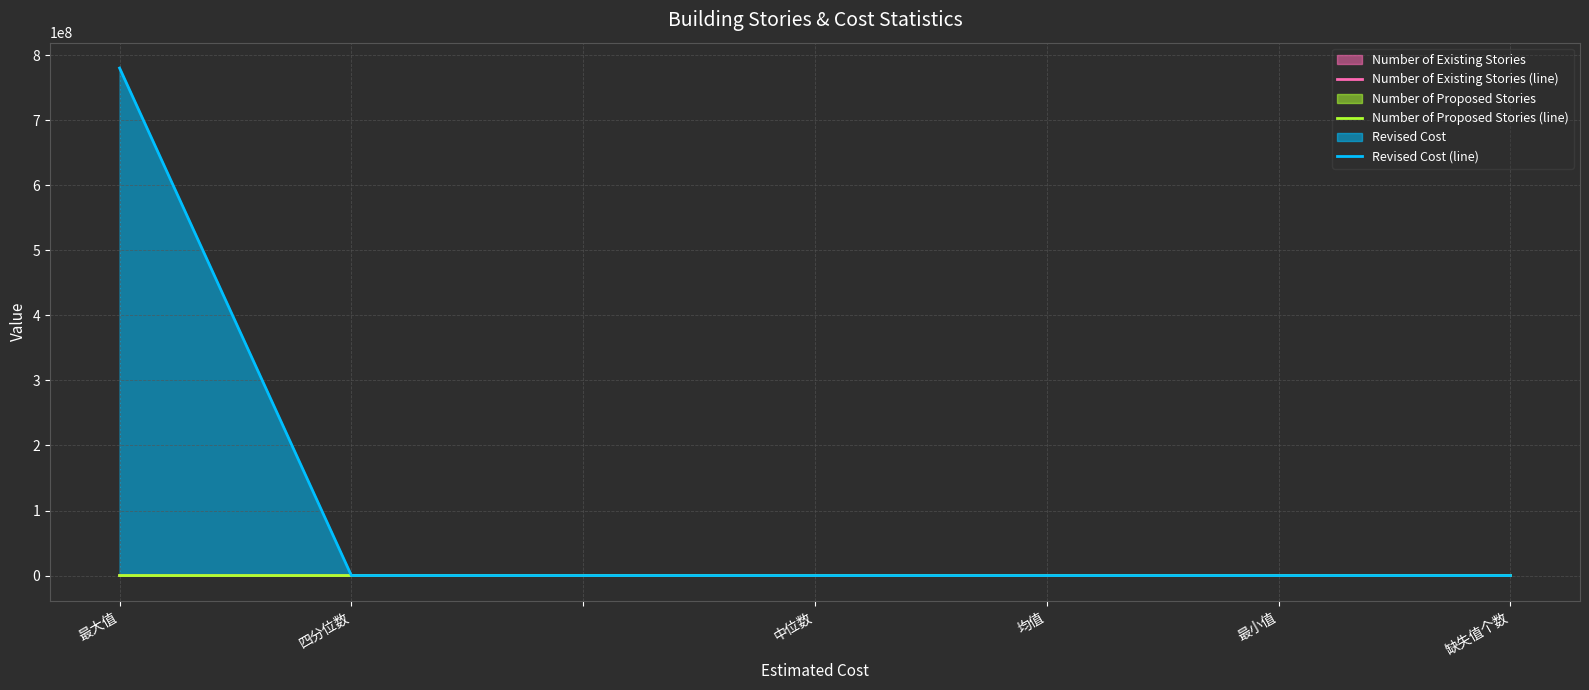

True or false: Number of Existing Stories (line) has more than 0 points higher than both neighbors.

False